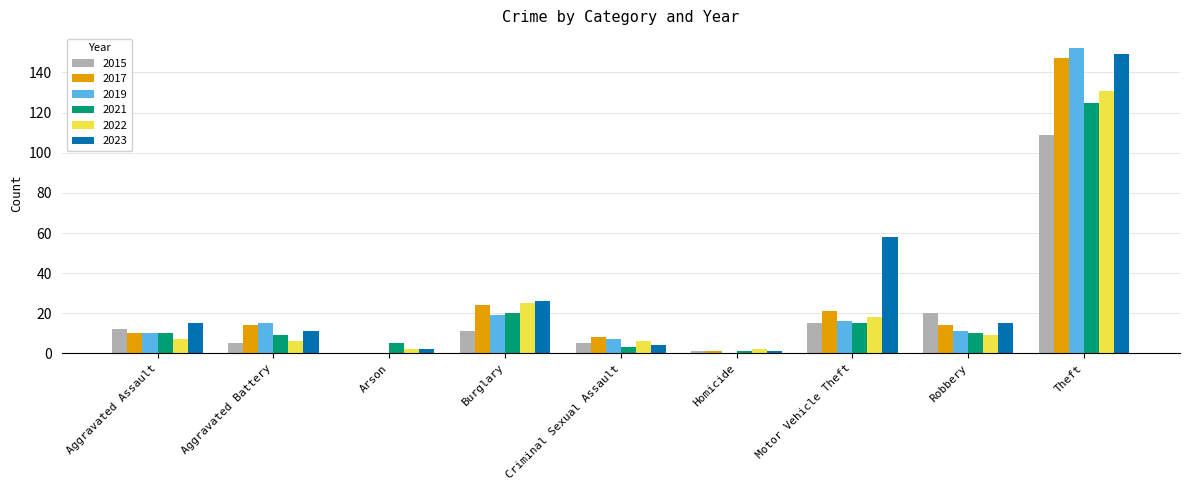

At which category is the sum across all series the highest?

Theft